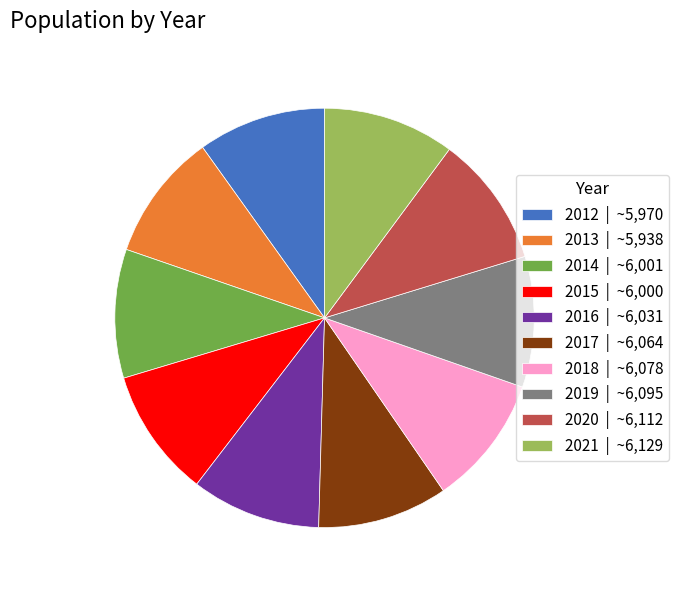

Does any single category account for the majority?

No